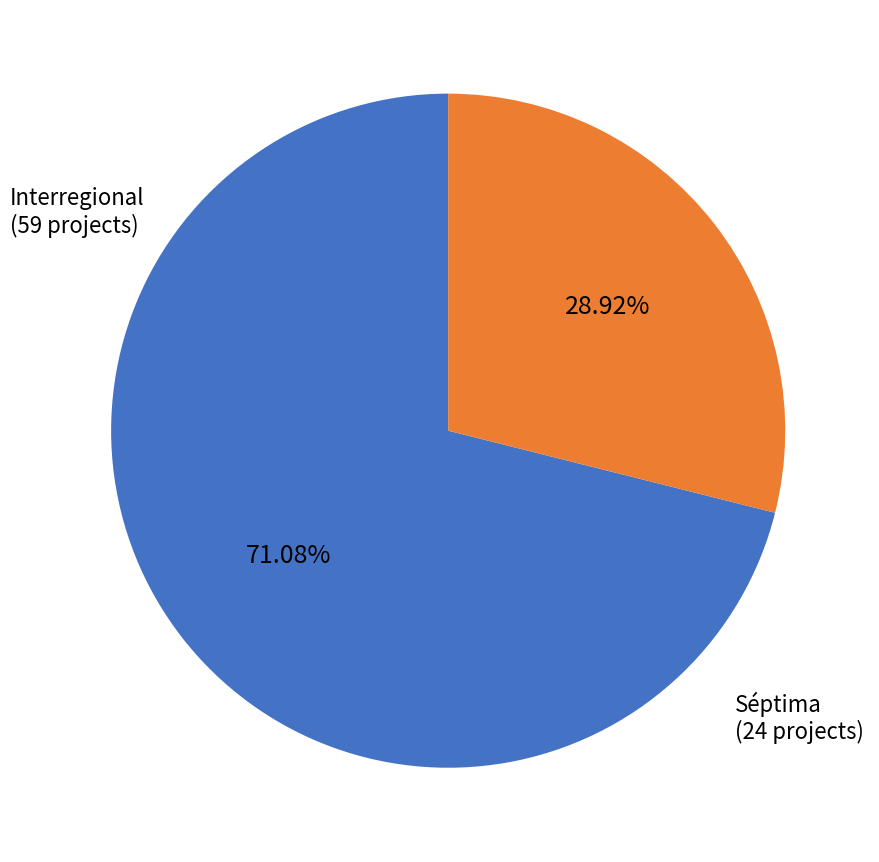

To the nearest percent, what is the difference between the Séptima and Interregional slice percentages?

42%